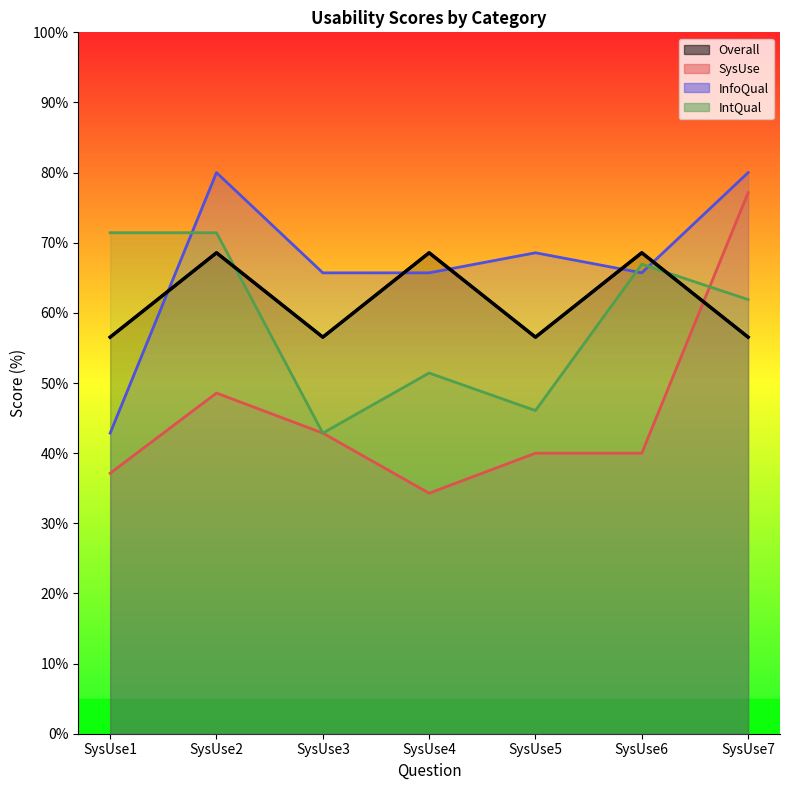

True or false: SysUse has a value of 79.0 at SysUse2.

False